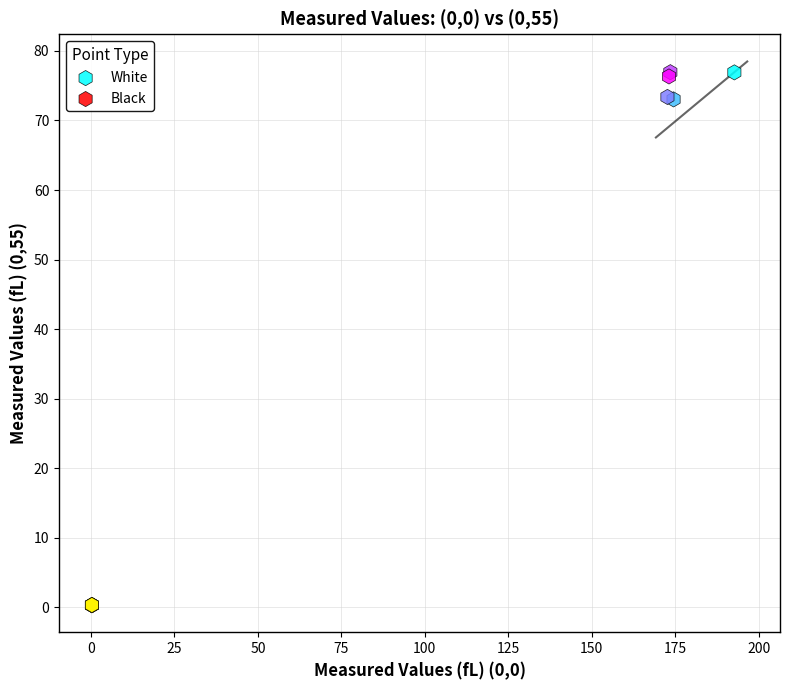

Which series has the largest Y range (max minus min)?

White